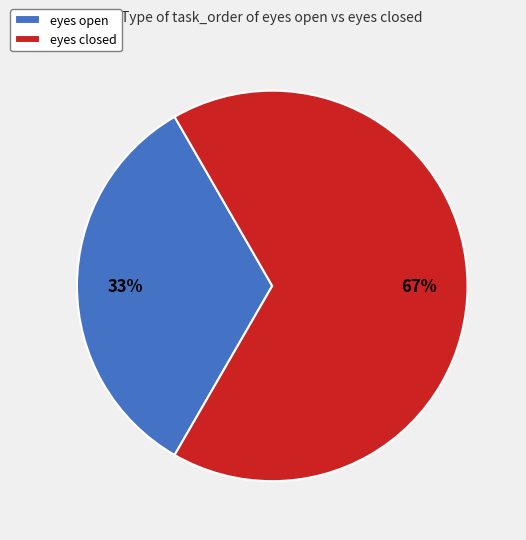

Combined, do eyes open and eyes closed account for over 50%?

Yes